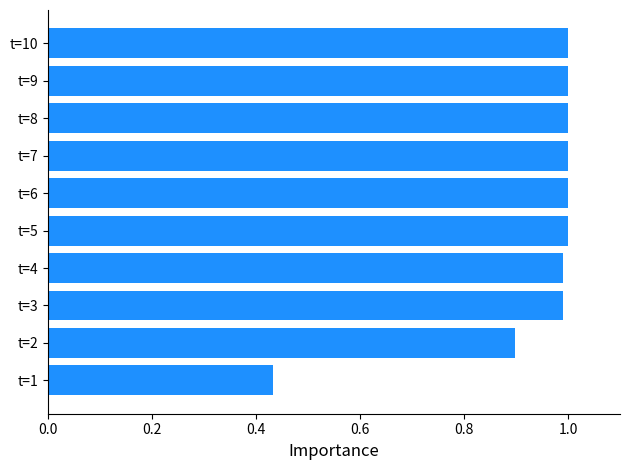

At which label is the value closest to 0?

t=1